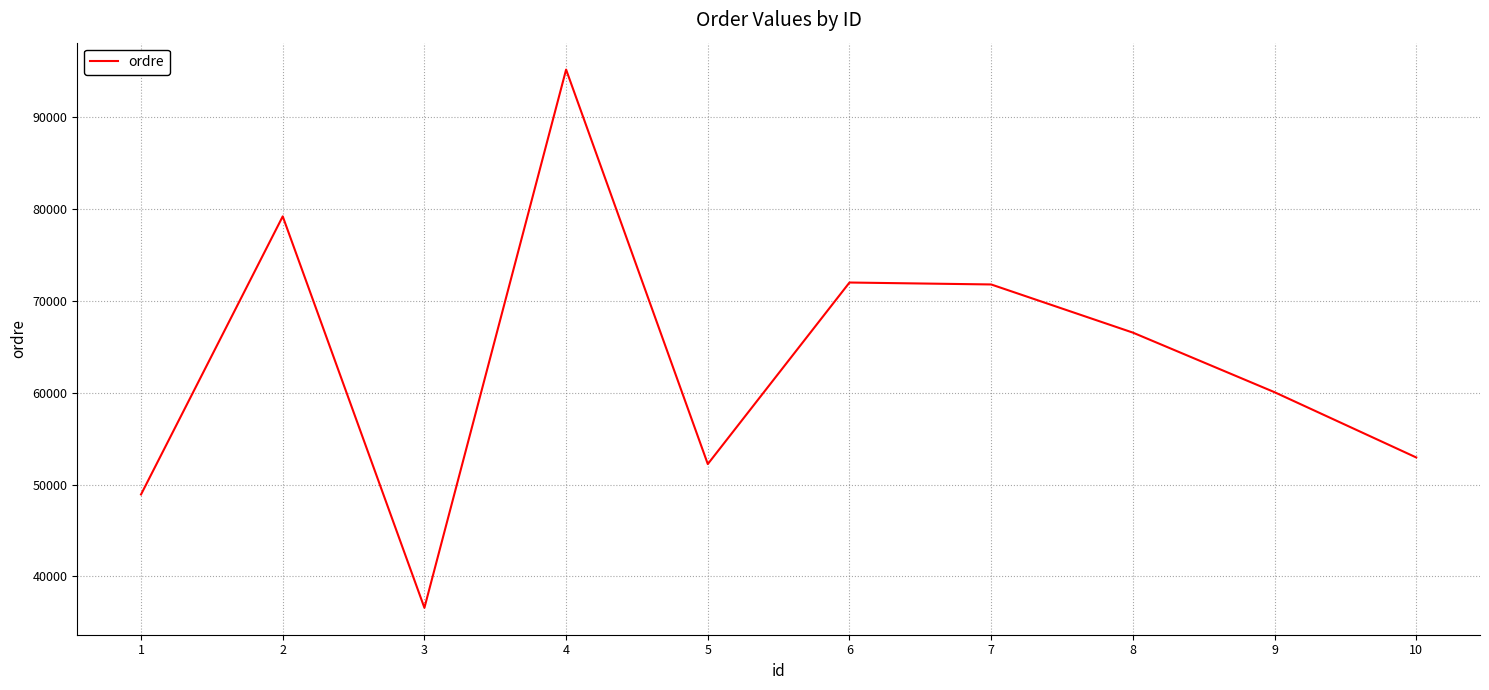

What is the difference between the maximum and minimum values?

58554